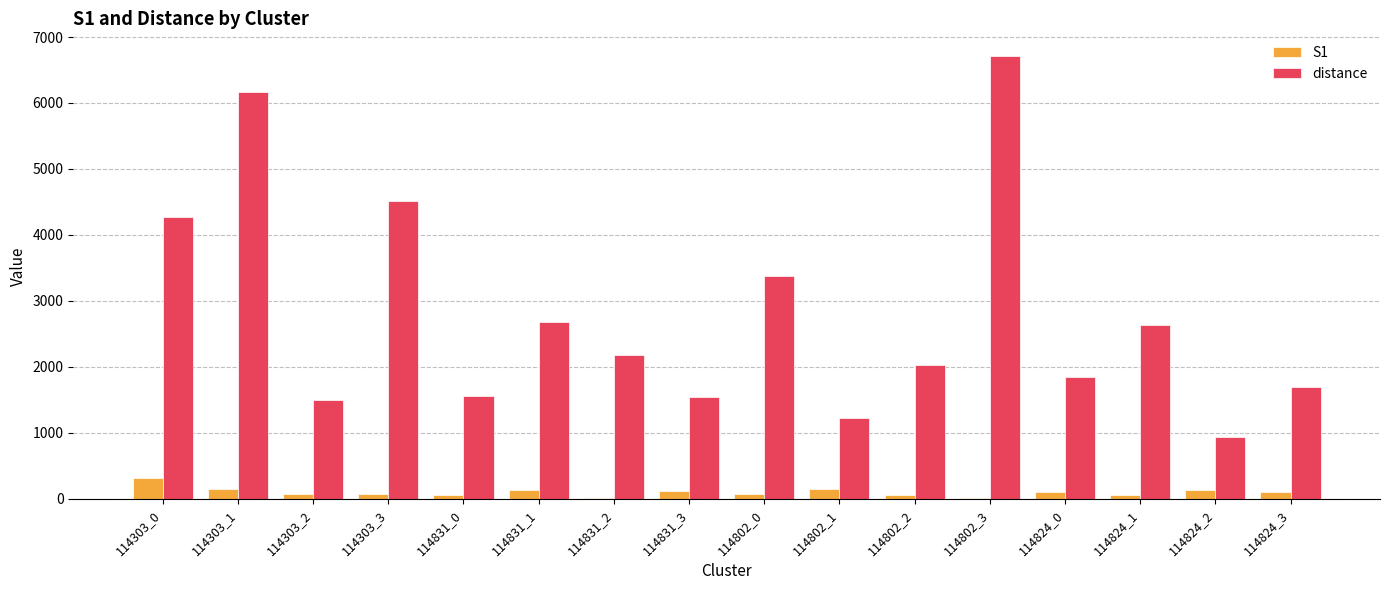

What is the maximum value shown in the chart?

6719.7